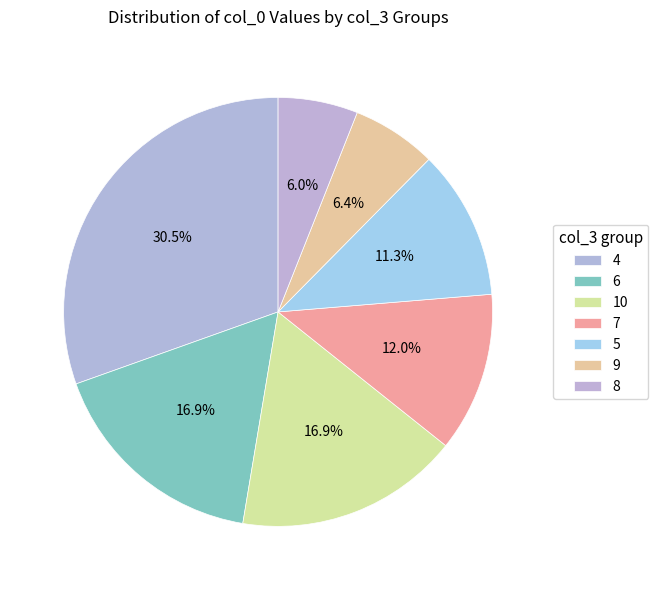

Count the number of slices in the pie.

7